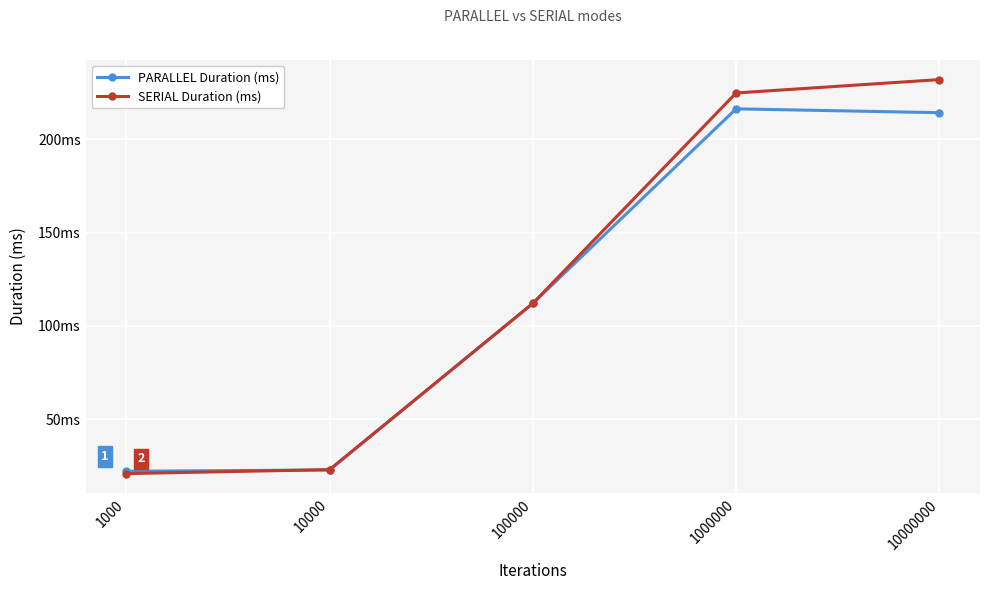

At which category is the sum across all series the highest?

10000000